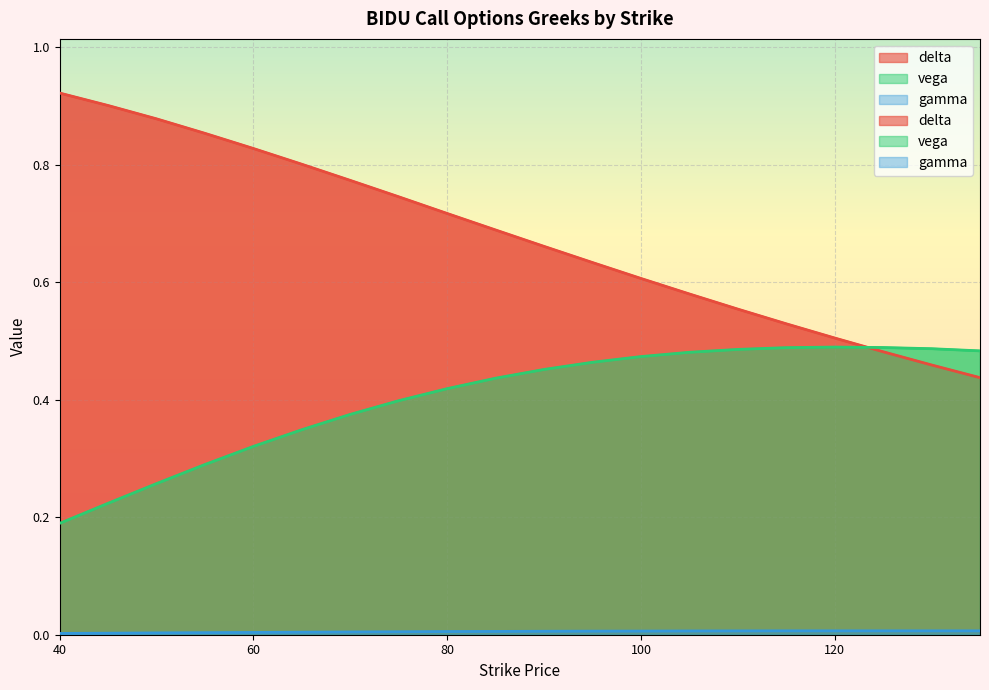

Rank the series at 135 from highest to lowest value.

vega, delta, gamma